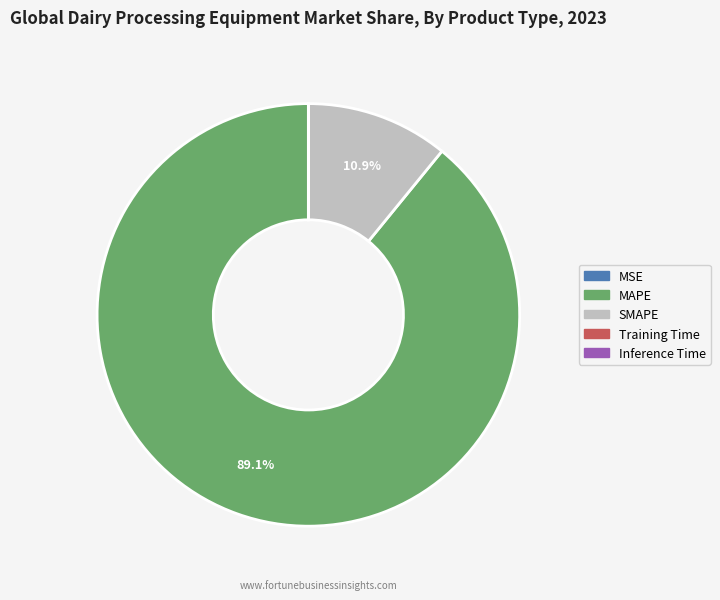

Does any single category account for the majority?

Yes